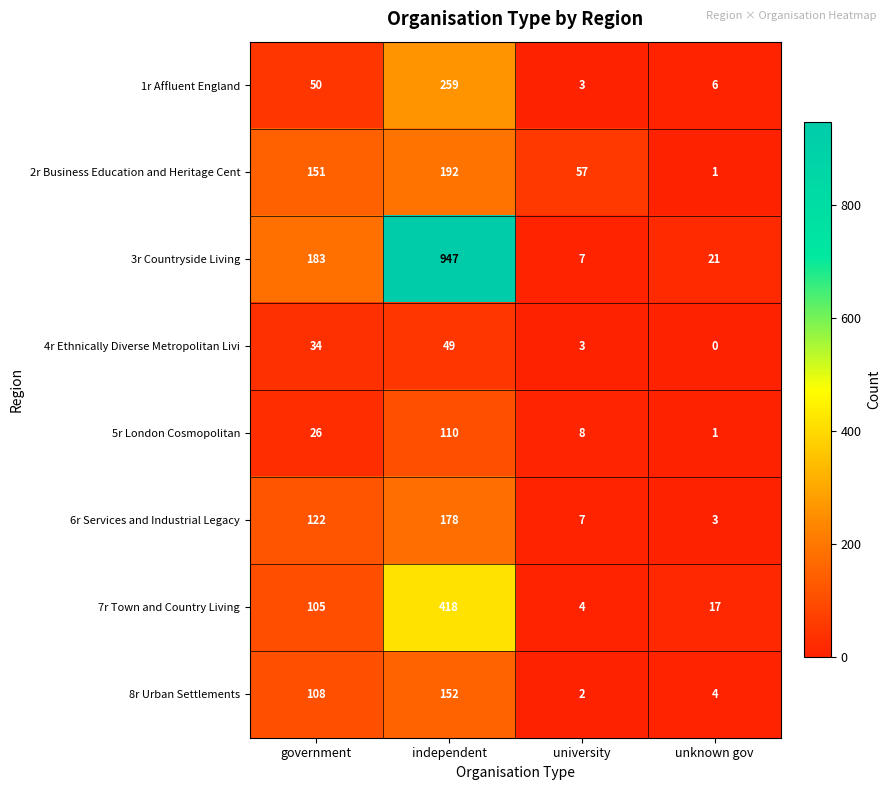

How many categories are shown in the chart?

4